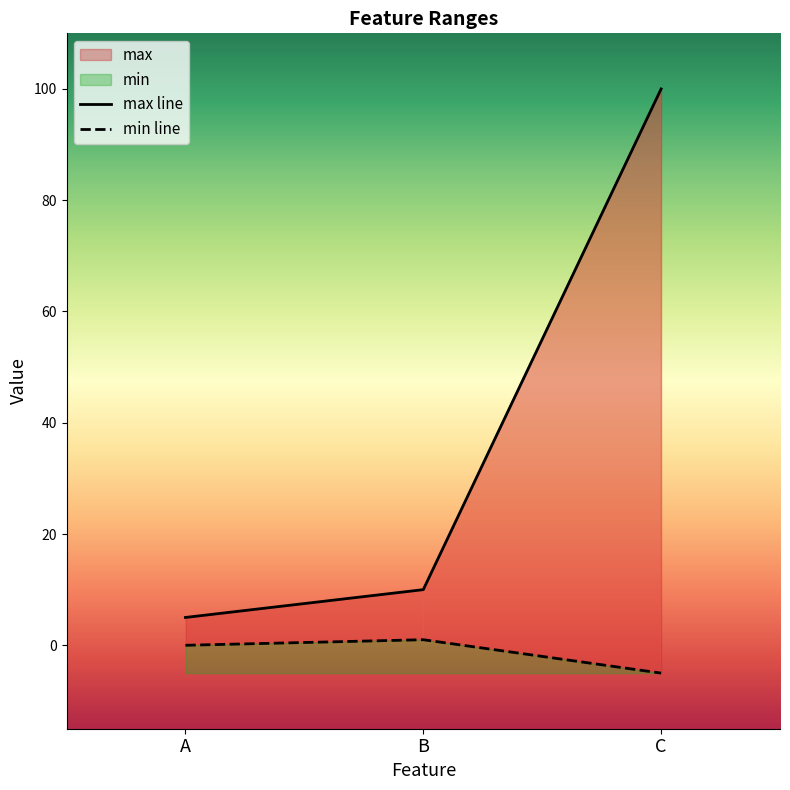

Read the min value at C.

-5